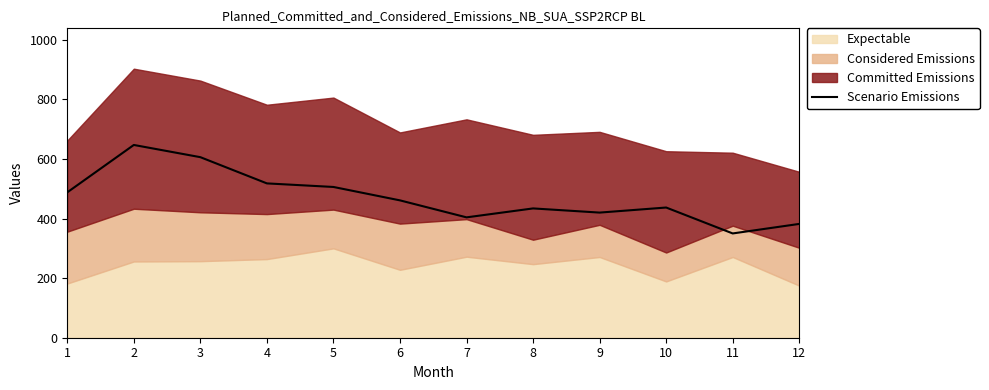

Which category has the lowest value across all series?

11